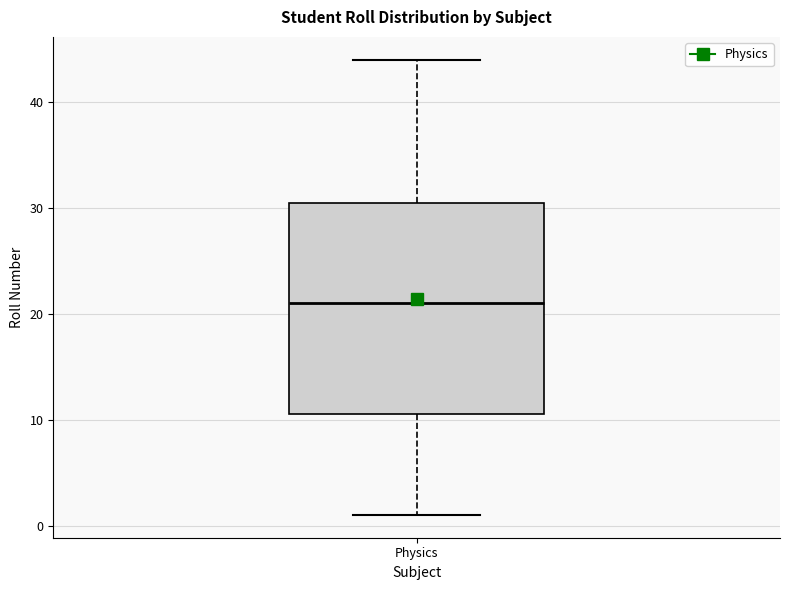

Transcribe this box plot: give where the median line is, the range the box spans, and where the two whiskers end, as read against the y-axis. The values are not printed on the chart, so give them approximately, as read against the axis.

median 21, box 11 to 31, whiskers 1 to 44